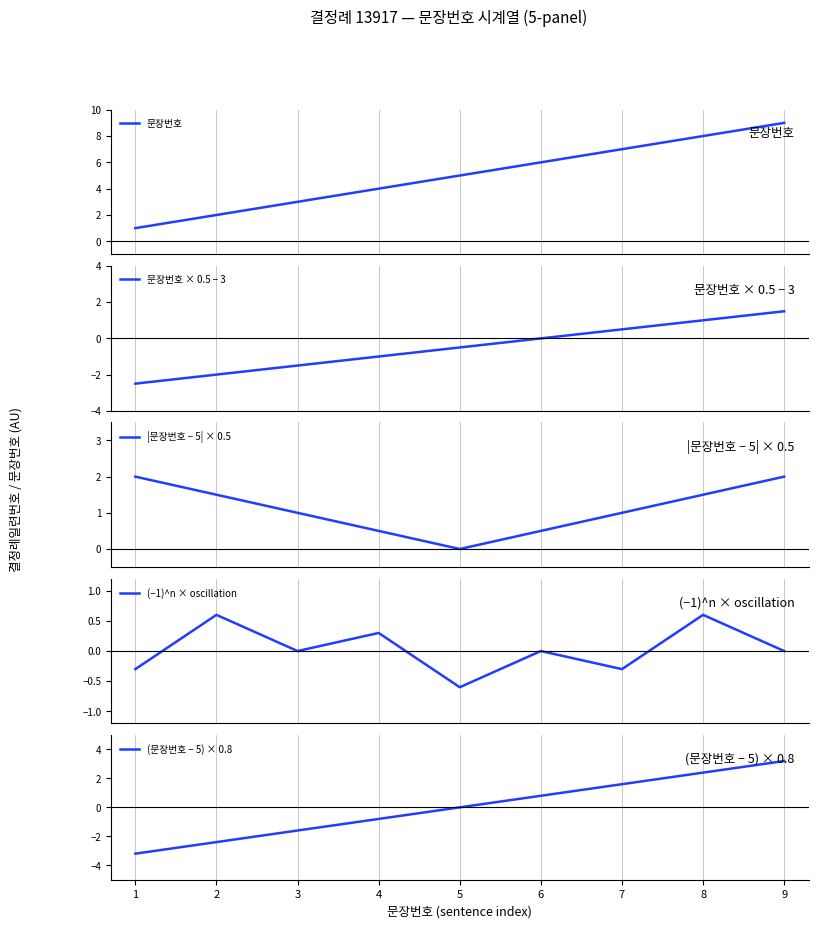

Reading left to right, transcribe all the data shown in this chart.

문장번호: 1=1.0	2=2.0	3=3.0	4=4.0	5=5.0	6=6.0	7=7.0	8=8.0	9=9.0
문장번호 × 0.5 − 3: 1=-2.5	2=-2.0	3=-1.5	4=-1.0	5=-0.5	6=0.0	7=0.5	8=1.0	9=1.5
|문장번호 − 5| × 0.5: 1=2.0	2=1.5	3=1.0	4=0.5	5=0.0	6=0.5	7=1.0	8=1.5	9=2.0
(−1)^n × oscillation: 1=-0.3	2=0.6	3=0.0	4=0.3	5=-0.6	6=0.0	7=-0.3	8=0.6	9=0.0
(문장번호 − 5) × 0.8: 1=-3.2	2=-2.4	3=-1.6	4=-0.8	5=0.0	6=0.8	7=1.6	8=2.4	9=3.2